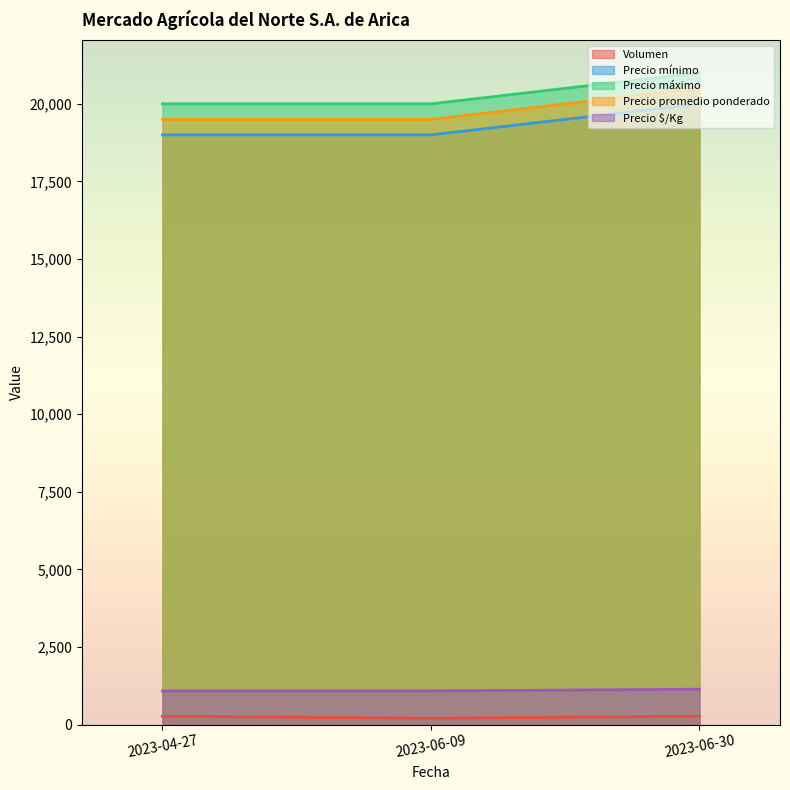

How many Precio mínimo values are between 19000 and 20000?

3